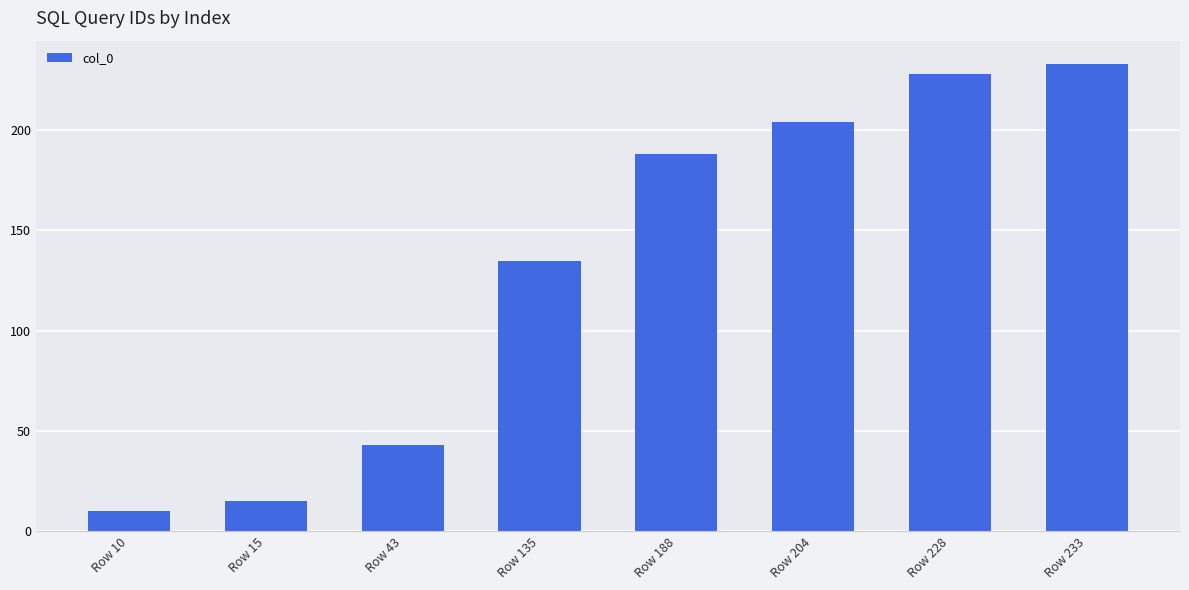

Does the chart contain stacked bars?

No